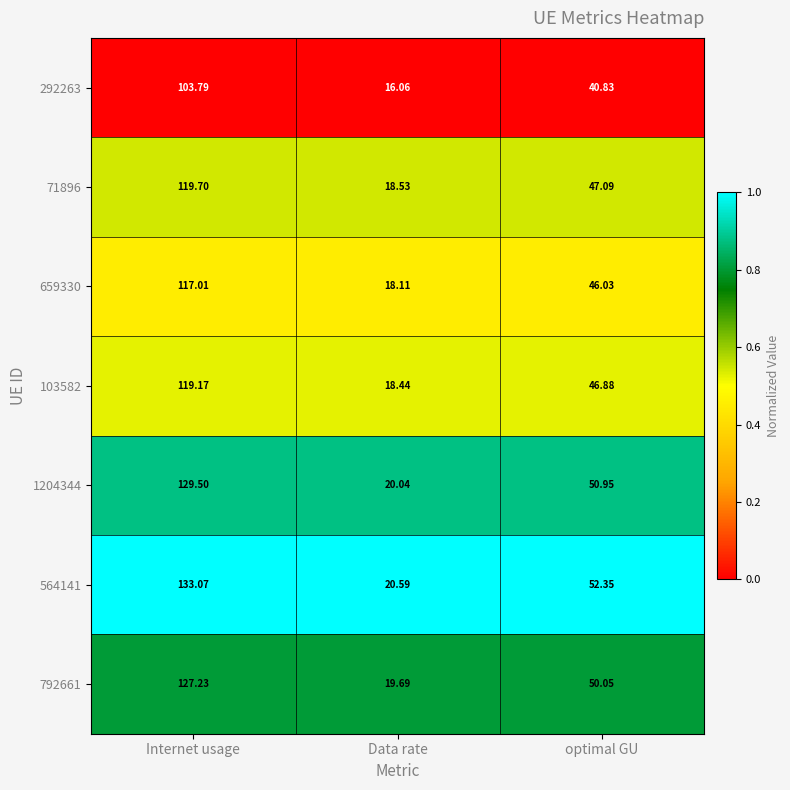

Is the value of 564141 at optimal GU greater than the value of 71896 at optimal GU?

Yes